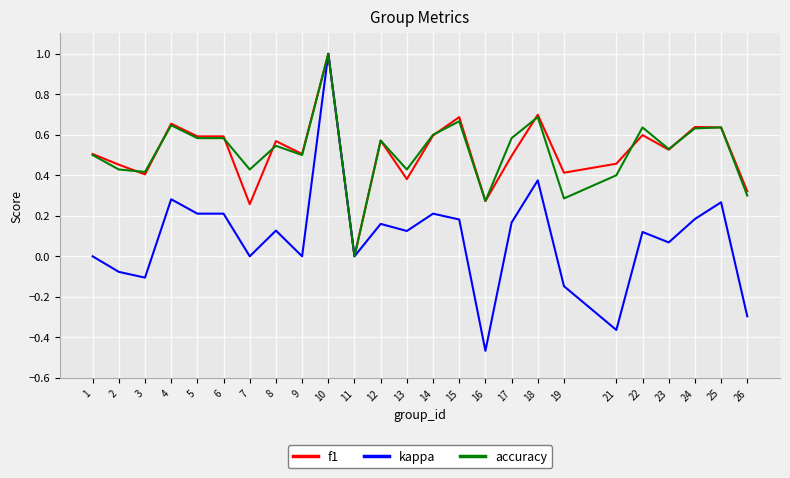

Which category has the lowest value in the kappa series?

16